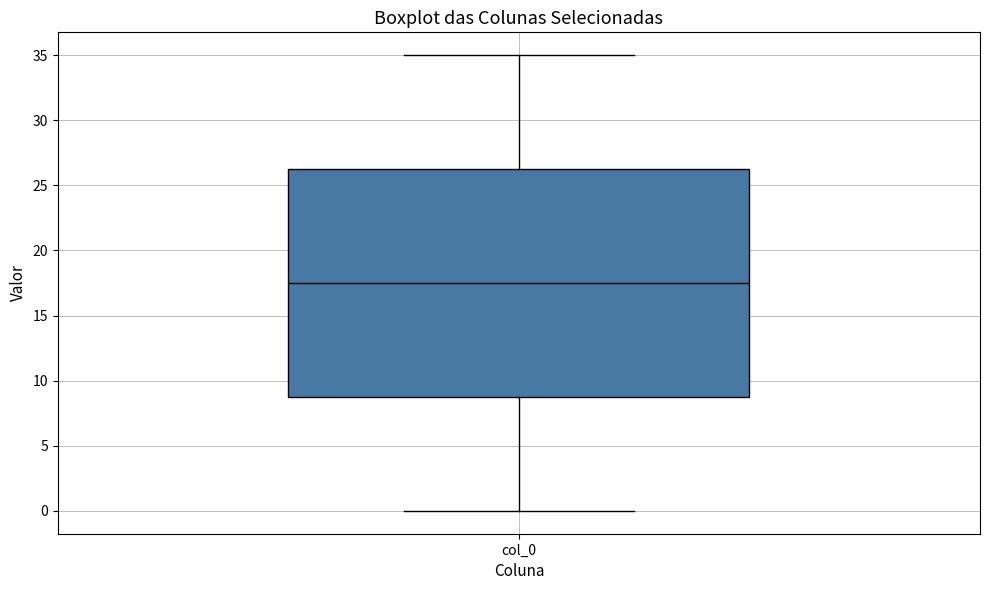

Transcribe this box plot: give where the median line is, the range the box spans, and where the two whiskers end, as read against the y-axis. The values are not printed on the chart, so give them approximately, as read against the axis.

median 17.5, box 9.0 to 26.5, whiskers 0.0 to 35.0